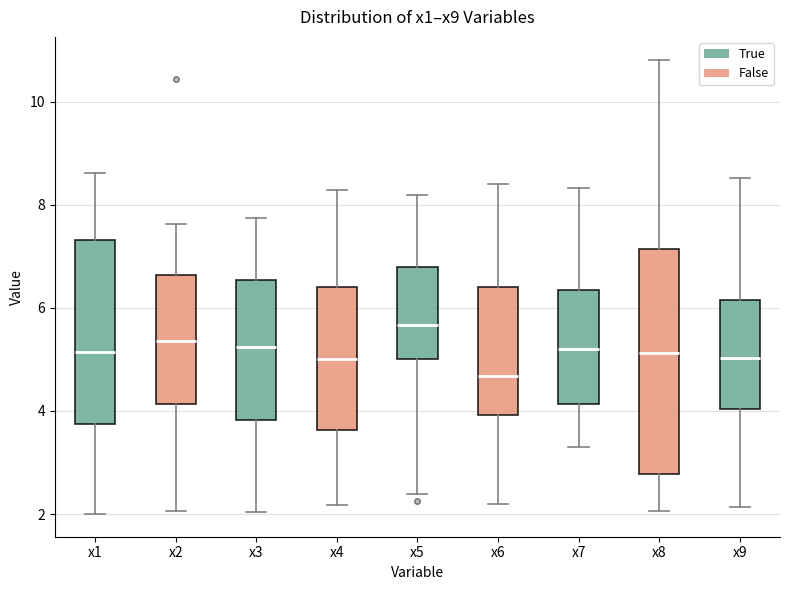

Reading left to right, transcribe this box plot: for each box, give where its median line is, the range the box spans, and where its two whiskers end, as read against the y-axis. The values are not printed on the chart, so give them approximately, as read against the axis.

x1: median 5.2, box 3.8 to 7.4, whiskers 2.0 to 8.6
x2: median 5.4, box 4.2 to 6.6, whiskers 2.0 to 7.6
x3: median 5.2, box 3.8 to 6.6, whiskers 2.0 to 7.8
x4: median 5.0, box 3.6 to 6.4, whiskers 2.2 to 8.2
x5: median 5.6, box 5.0 to 6.8, whiskers 2.4 to 8.2
x6: median 4.6, box 4.0 to 6.4, whiskers 2.2 to 8.4
x7: median 5.2, box 4.2 to 6.4, whiskers 3.4 to 8.4
x8: median 5.2, box 2.8 to 7.2, whiskers 2.0 to 10.8
x9: median 5.0, box 4.0 to 6.2, whiskers 2.2 to 8.6